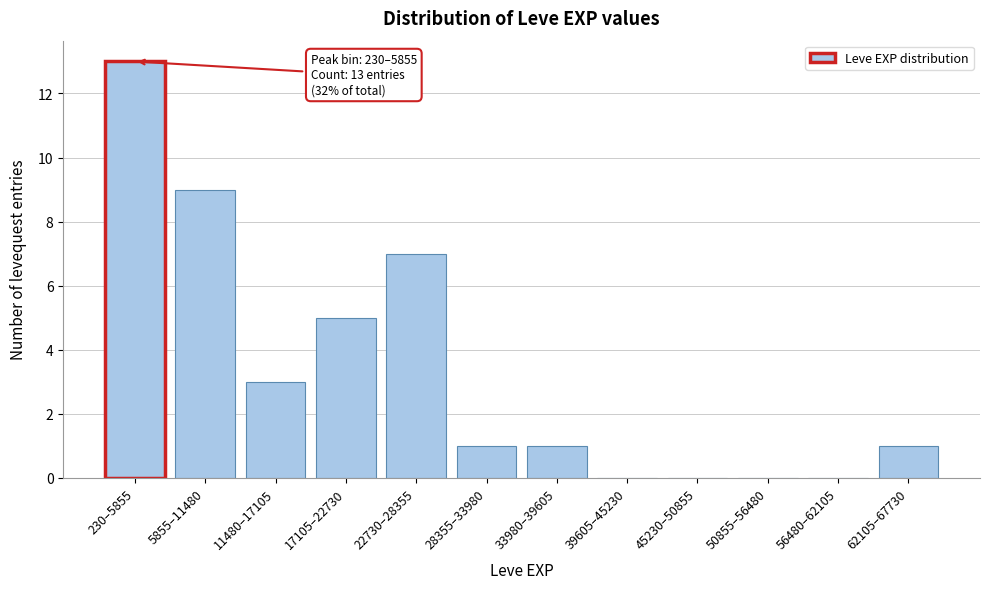

Reading left to right, list all the values displayed in this chart.

230–5855=13	5855–11480=9	11480–17105=3	17105–22730=5	22730–28355=7	28355–33980=1	33980–39605=1	39605–45230=0	45230–50855=0	50855–56480=0	56480–62105=0	62105–67730=1